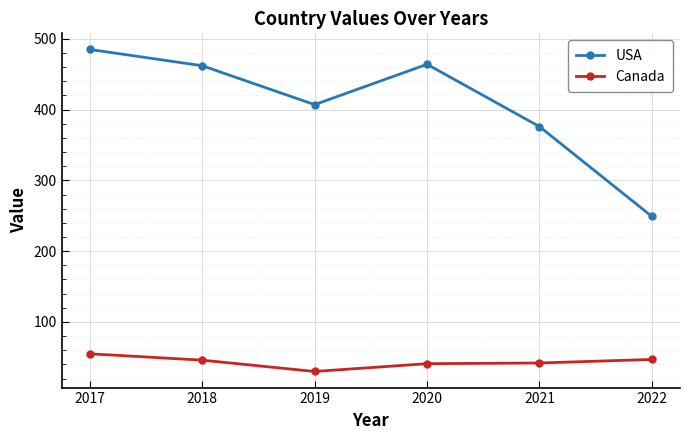

What is the value of the Canada point at the 4th from the left?

41